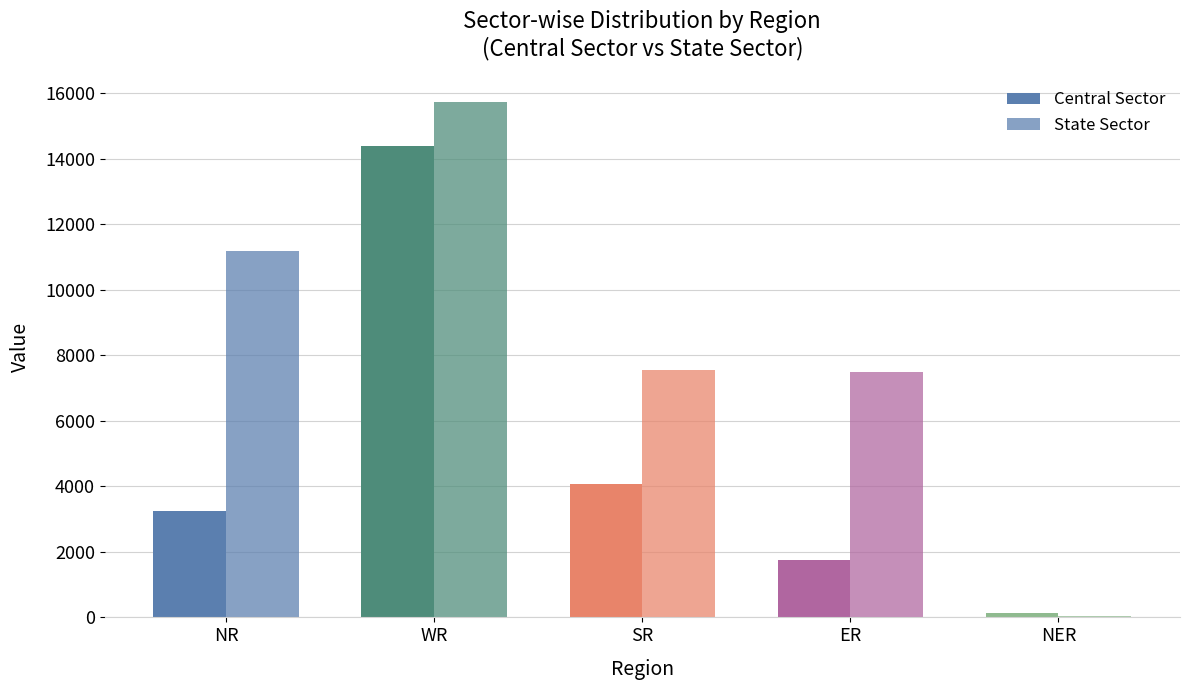

Reading right to left, list all the values displayed in this chart.

Central Sector: 143	1745	4060	14389	3253
State Sector: 50	7485	7562	15738	11200